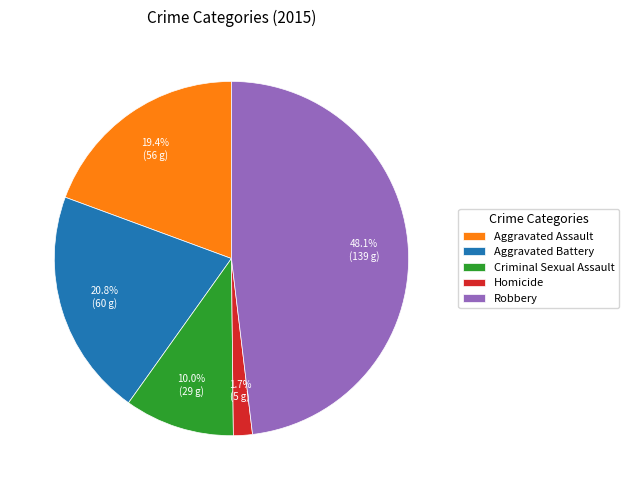

Combined, what portion of the pie is Criminal Sexual Assault and Aggravated Assault?

29.4%